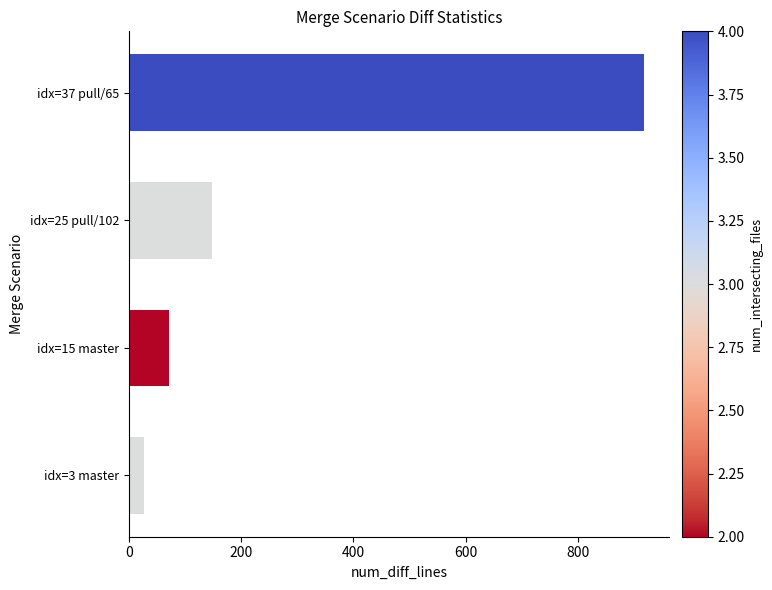

Reading bottom to top, what are all the values shown in this chart?

27	71	148	917